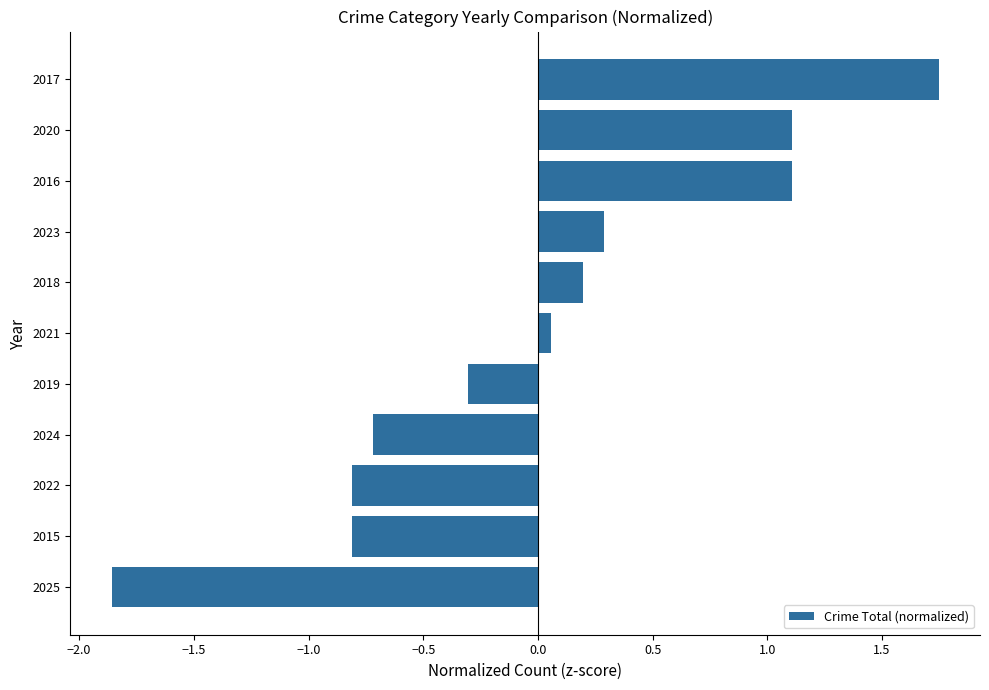

True or false: the data shows -1.3 at 2015.

False